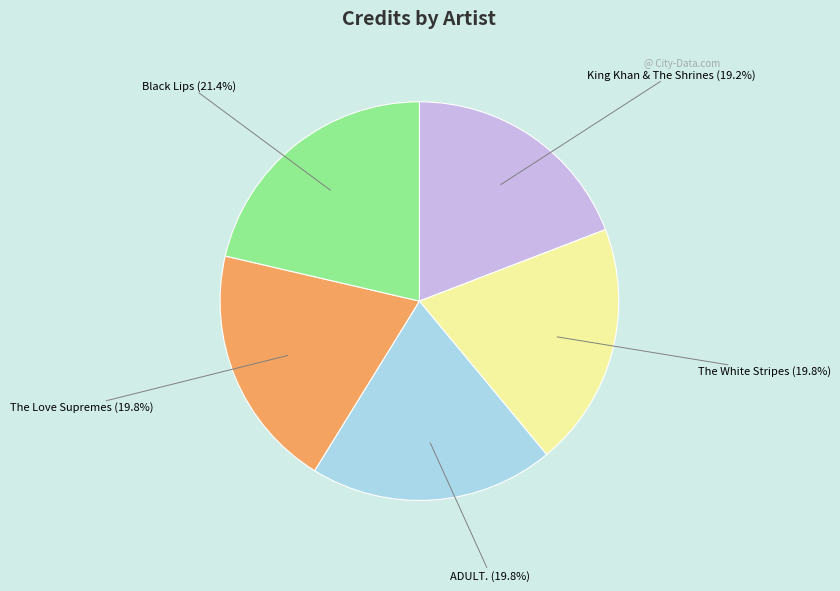

Is there any slice that represents more than half of the pie?

No